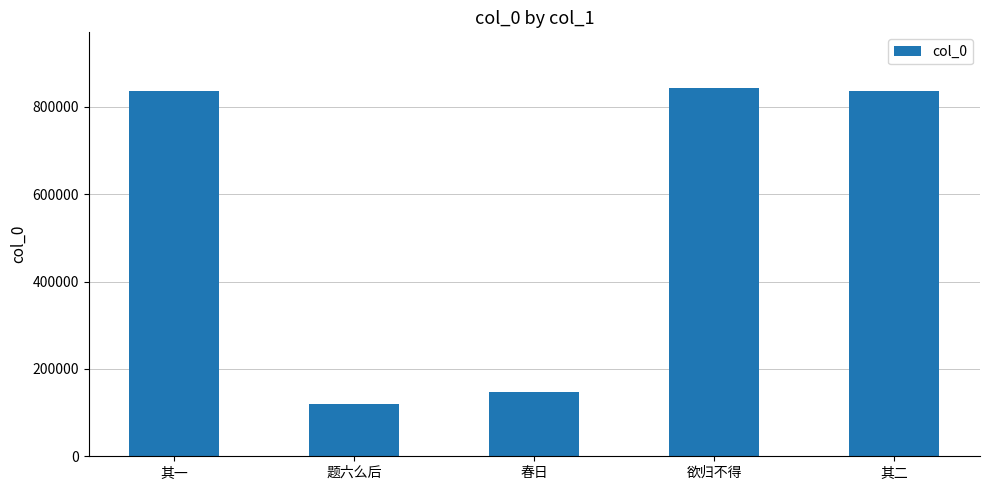

What is the label of the 2nd bar from the right?

欲归不得